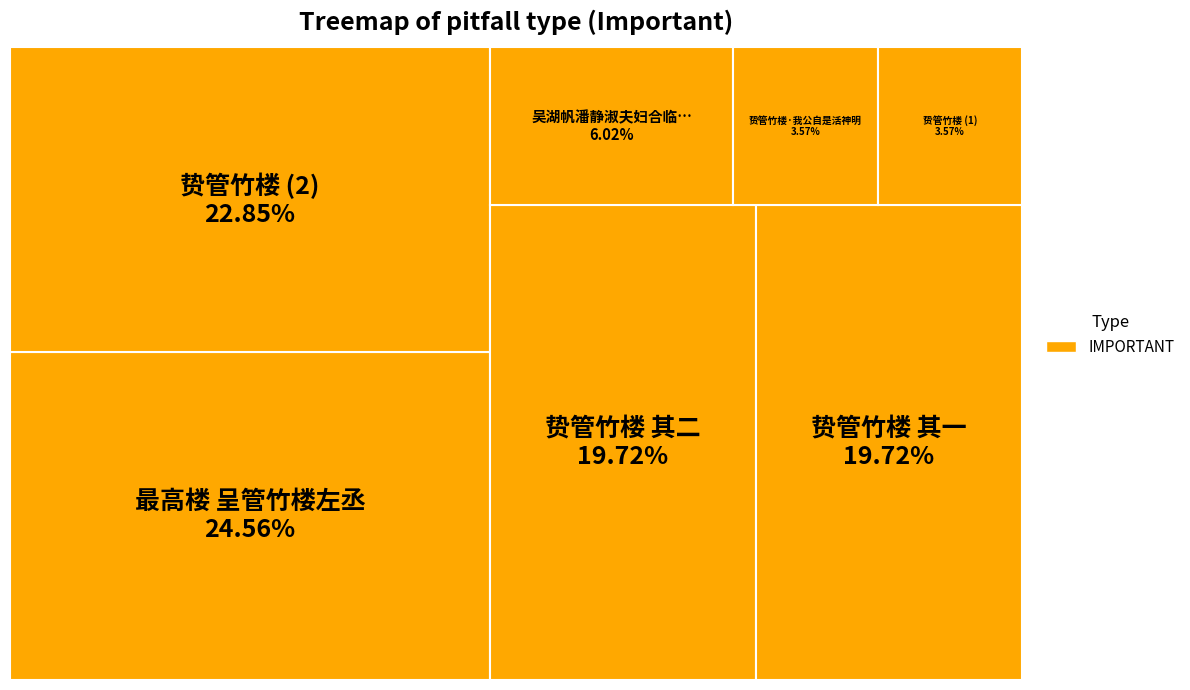

How many slices are in this pie chart?

7